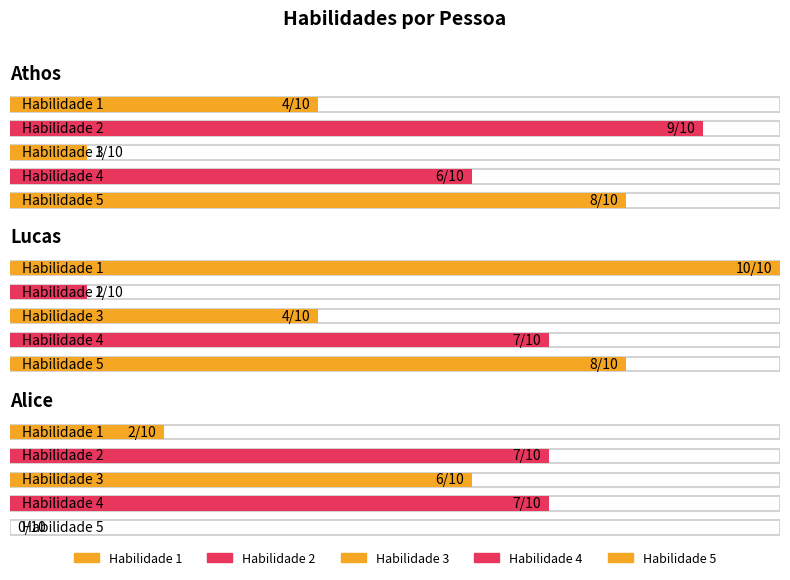

List the labels in order of Habilidade 2 value, largest first.

Athos, Alice, Lucas